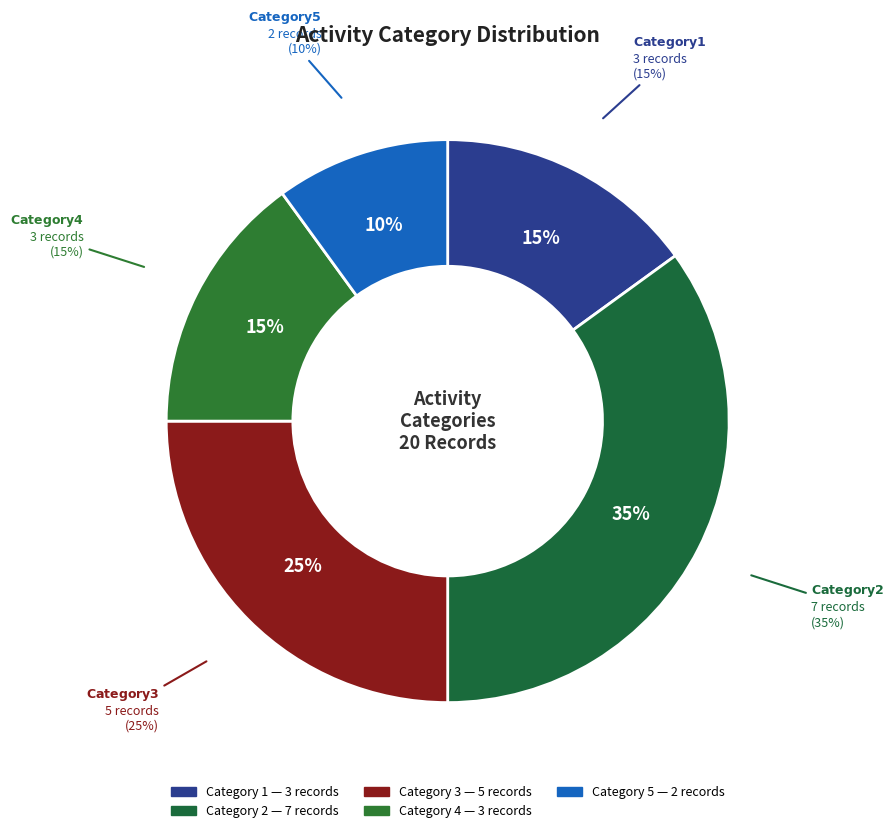

Does 3 represent more than half of the total?

No